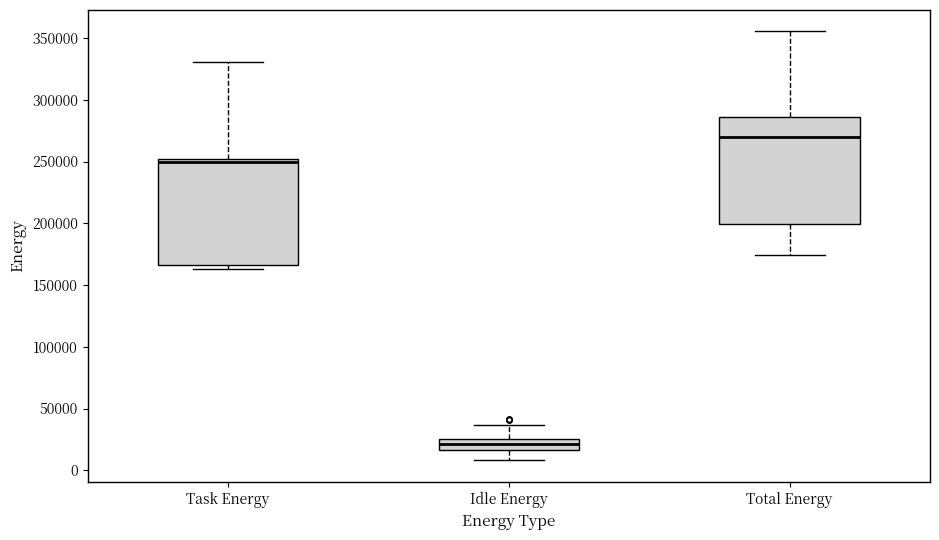

Reading left to right, read every box against the y-axis: the position of its median line, the range the box covers, and the ends of its whiskers. The values are not printed on the chart, so give them approximately, as read against the axis.

Task Energy: median 250000 (just below the box's upper edge), box 165000 to 250000, whiskers 165000 (just below the box's lower edge) to 330000
Idle Energy: median 20000, box 15000 to 25000, whiskers 10000 to 35000
Total Energy: median 270000, box 200000 to 285000, whiskers 175000 to 355000